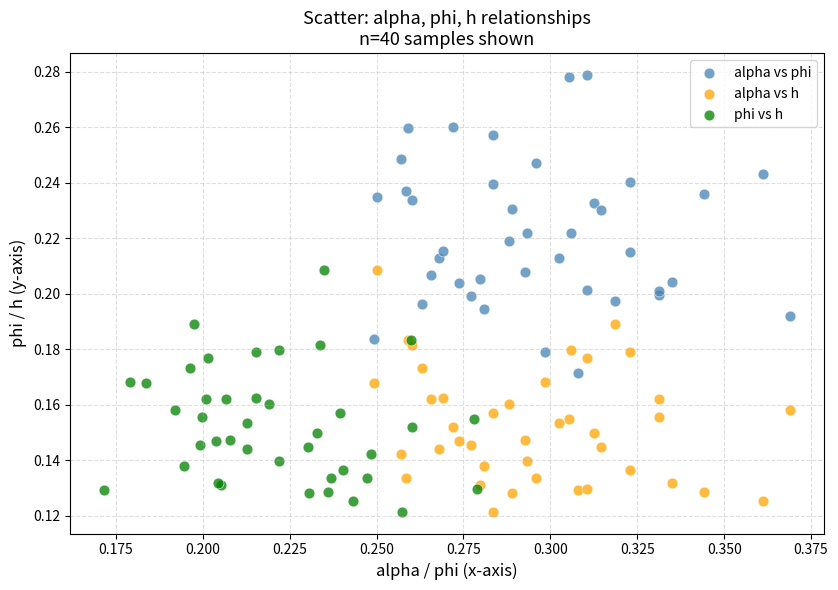

Which series has the largest Y range (max minus min)?

alpha vs phi